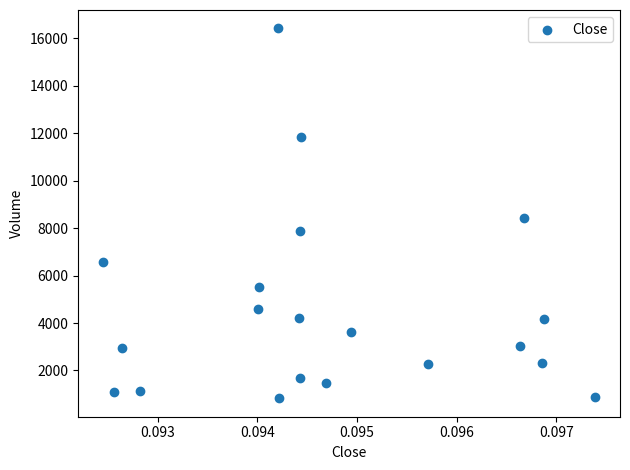

What Y value in the scatter plot is closest to 8618?

8403.2